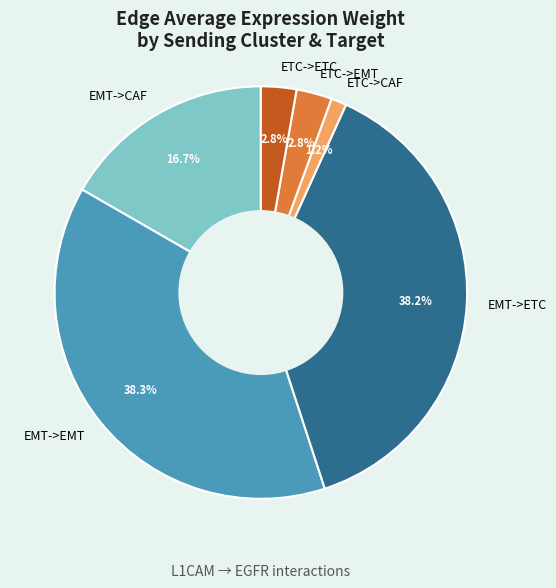

What is the total percentage of EMT->EMT and ETC->ETC?

41.1%